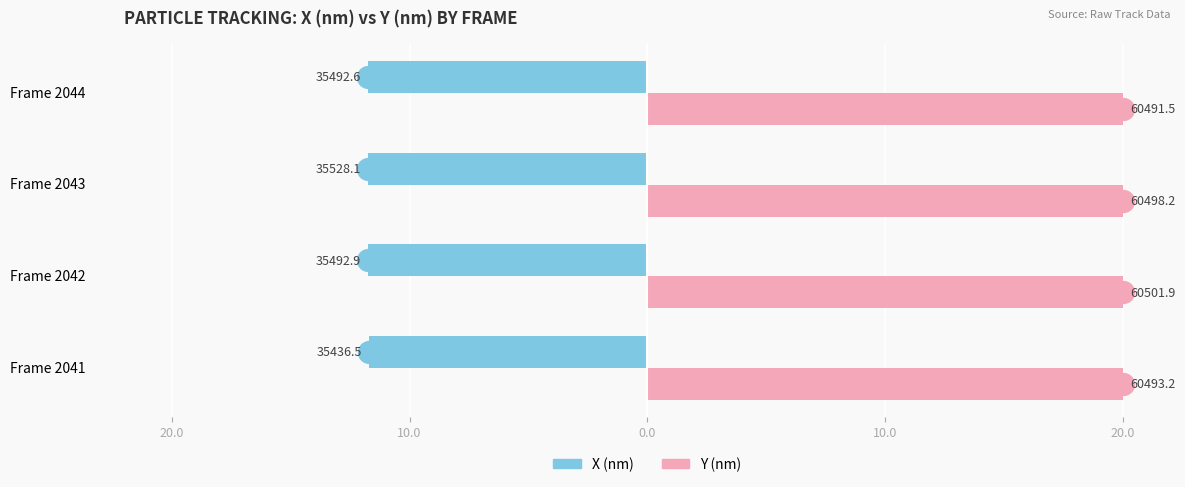

What are all the series names shown in the legend?

X (nm), Y (nm)